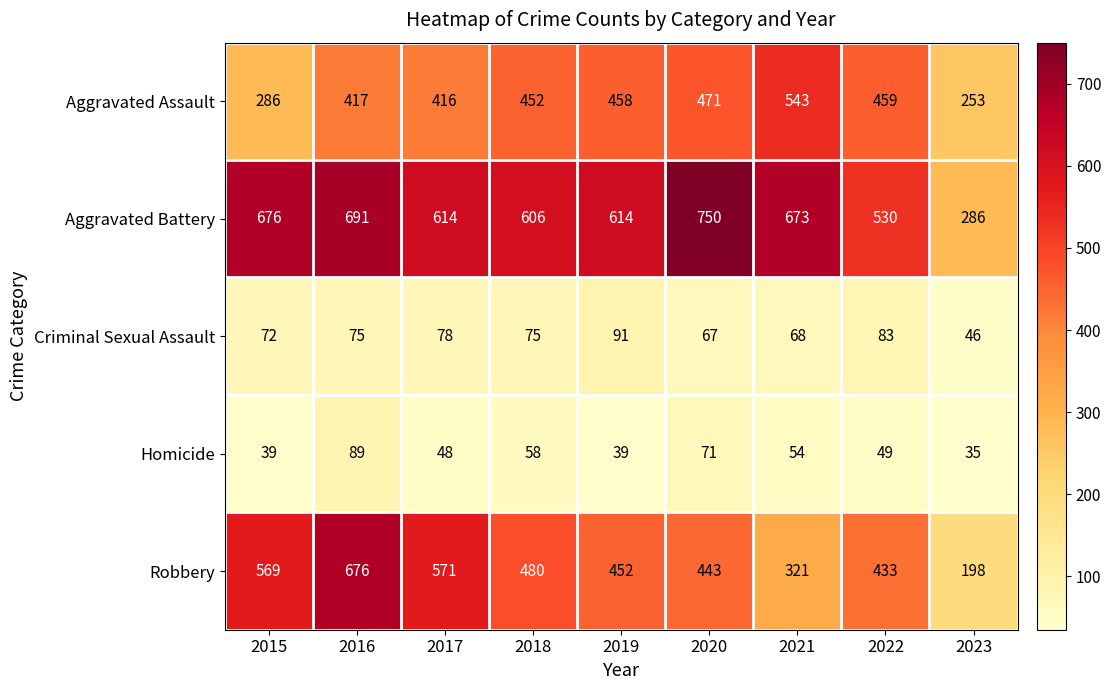

Which series changed the most between 2017 and 2019?

Robbery